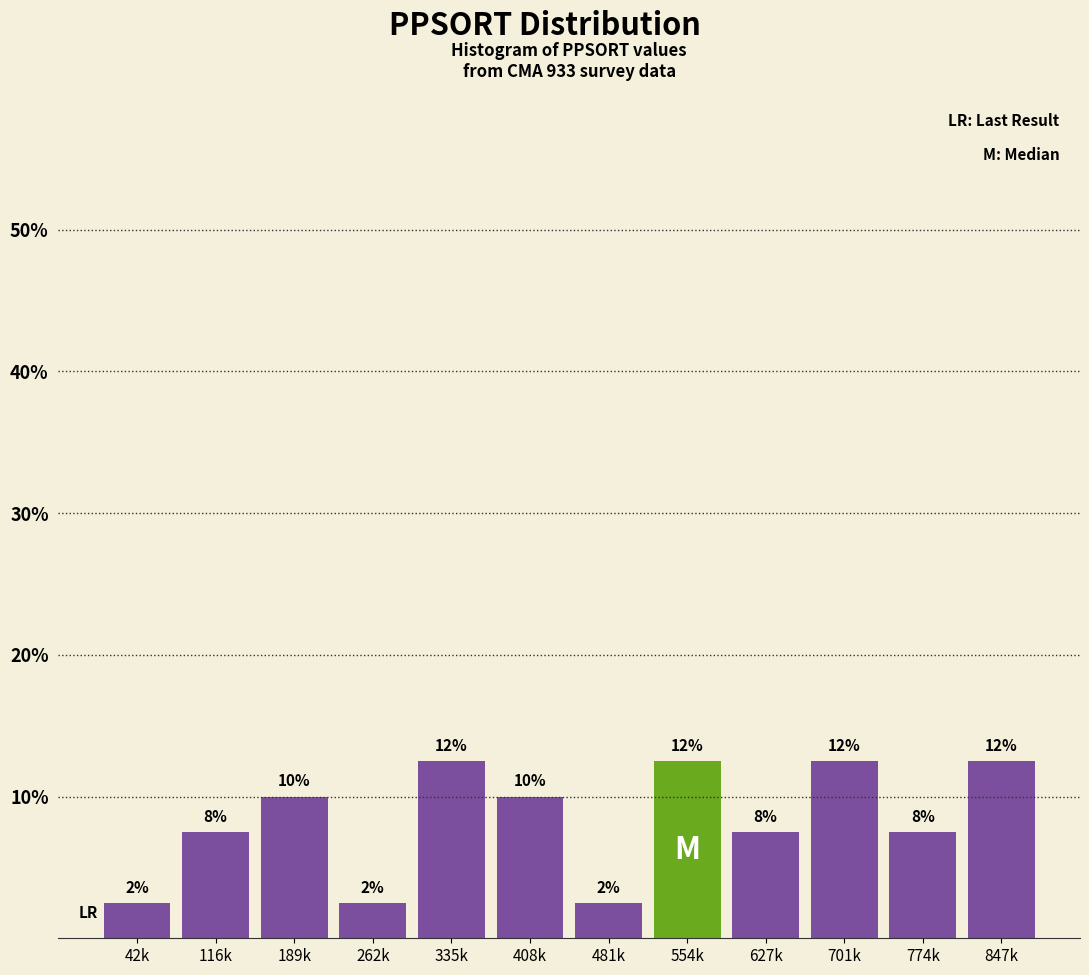

How many bars are there in total?

12